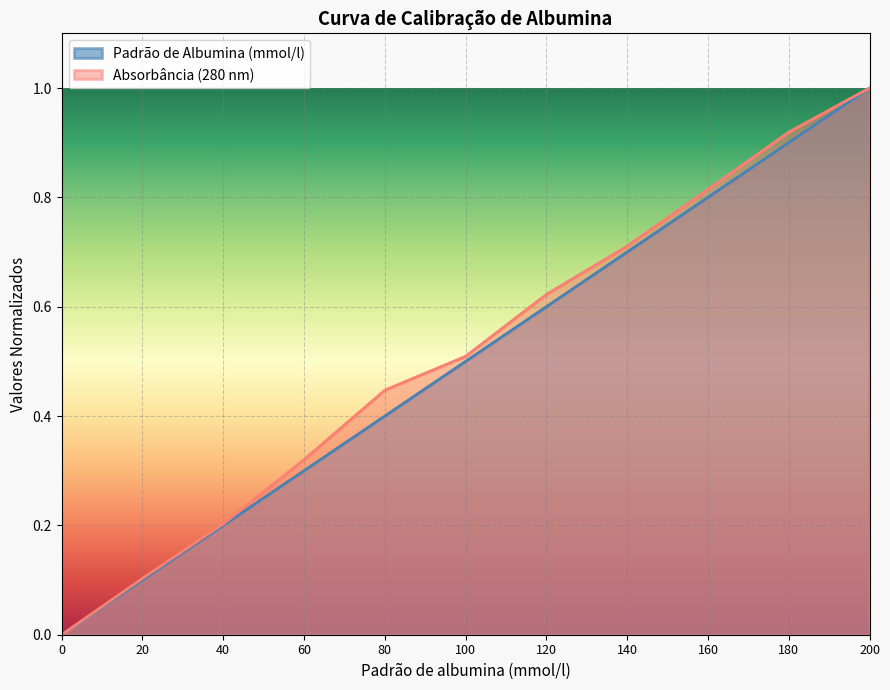

Is the value of Padrão de Albumina (mmol/l) at 180 greater than the value of Absorbância (280 nm) at 140?

Yes